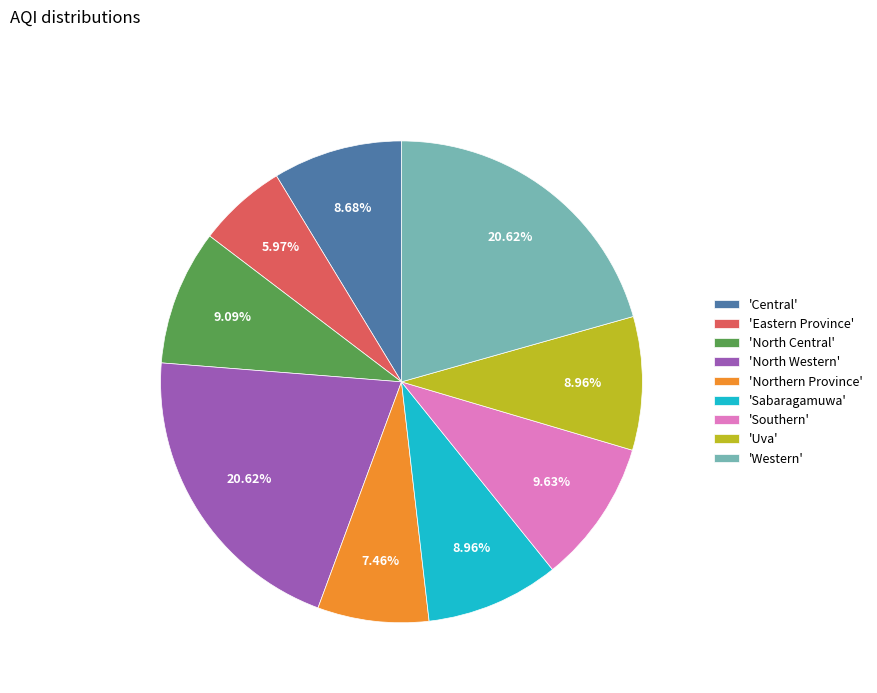

Which category has the smallest portion of the pie?

'Eastern Province'